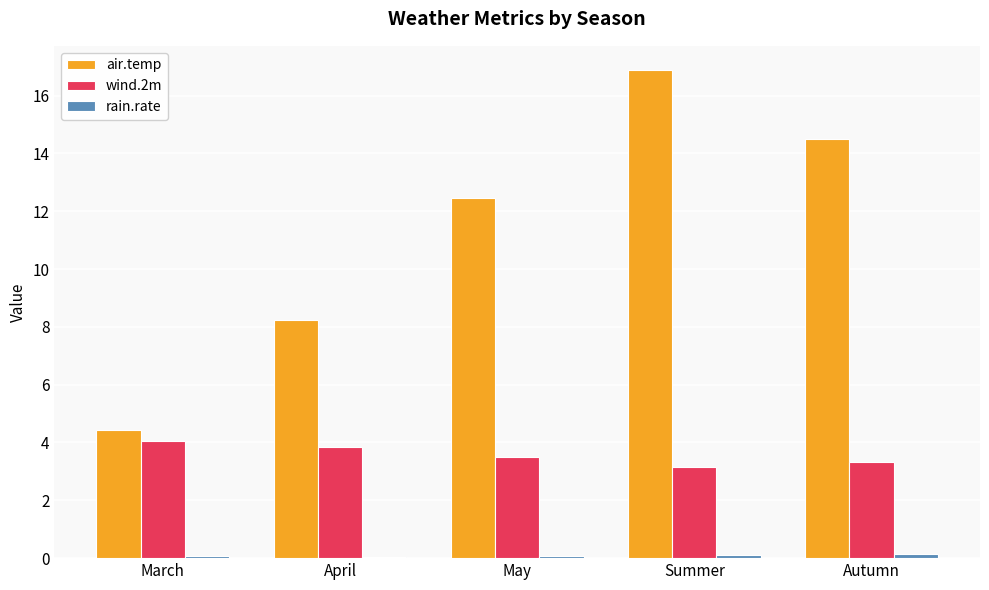

The value of wind.2m at Autumn is 3.3. True or false?

True